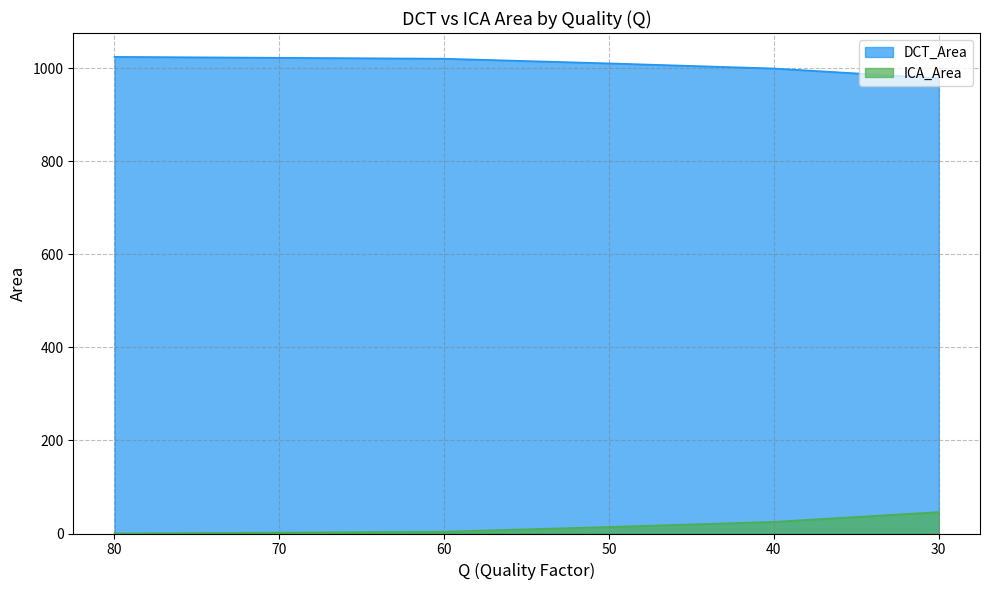

How many data points does each series have?

6